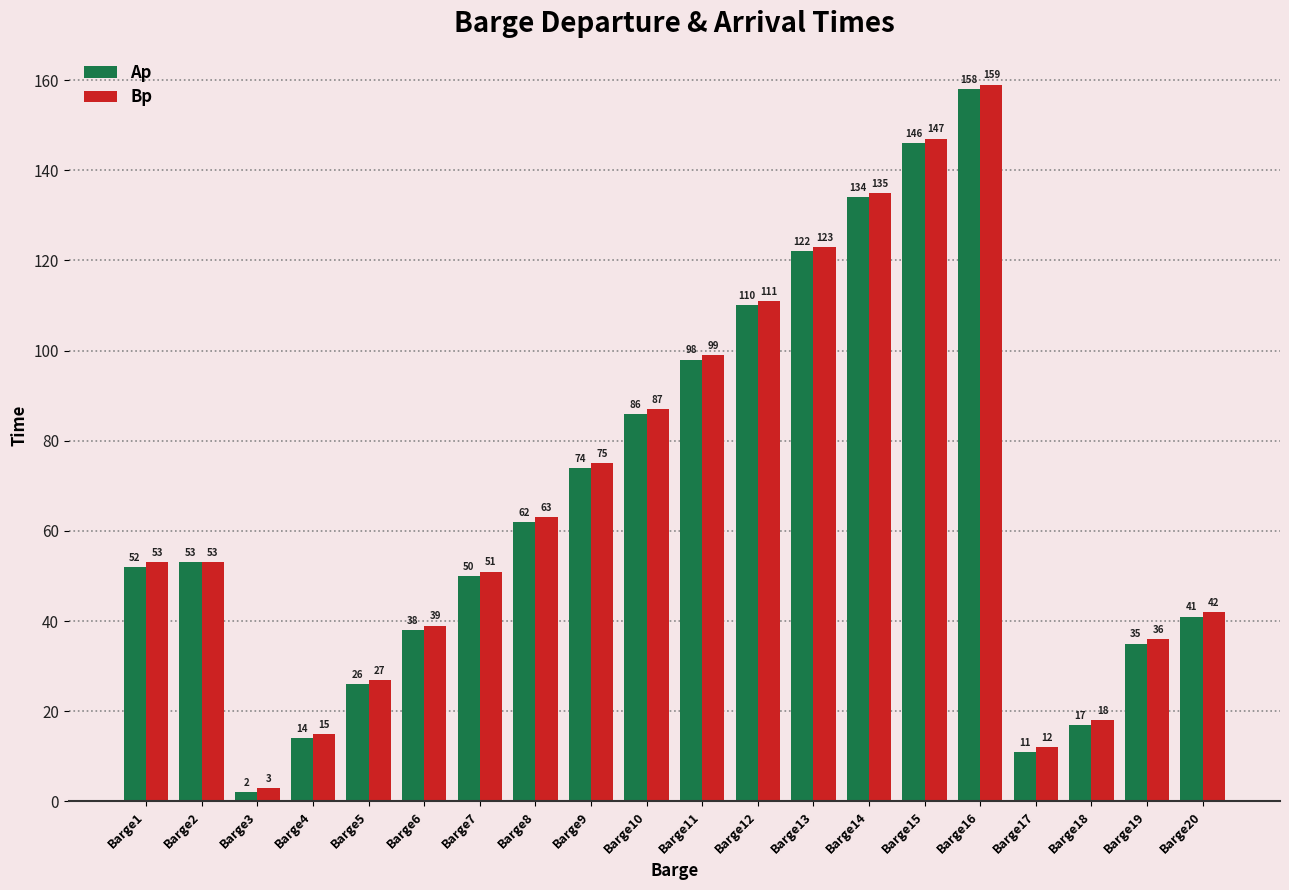

What is the value of the Bp bar at the 15th from the left?

147